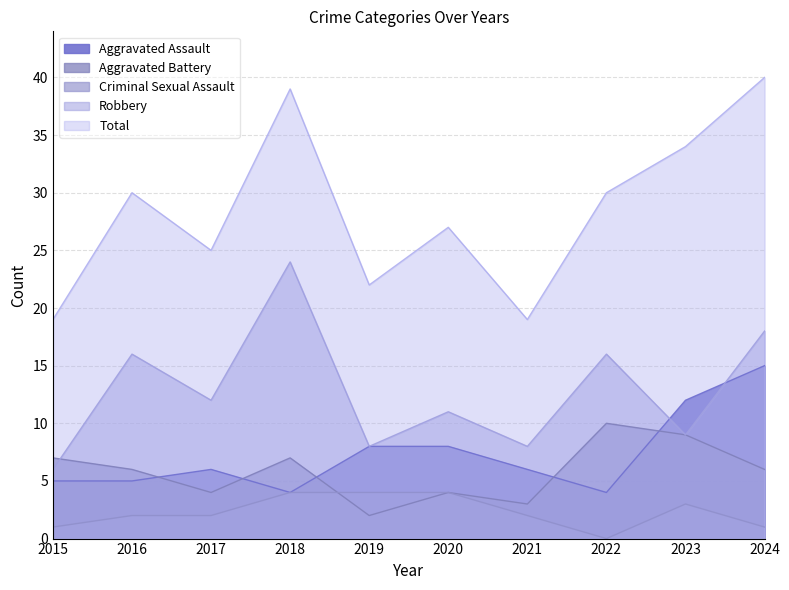

How many times do Criminal Sexual Assault and Aggravated Battery cross each other?

1